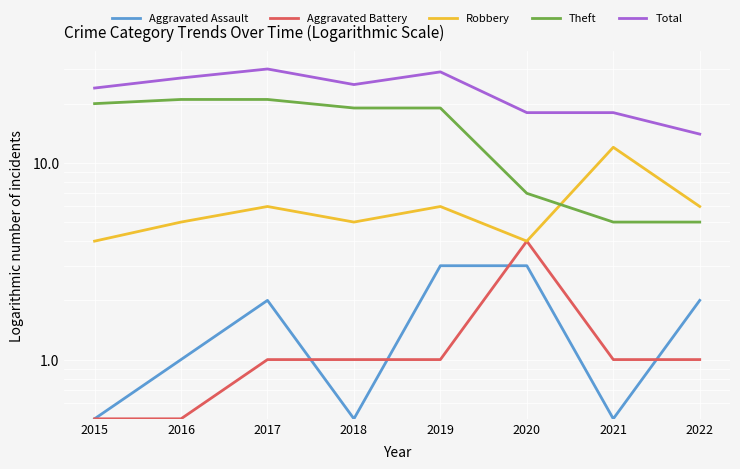

True or false: Theft and Total cross at least once.

False